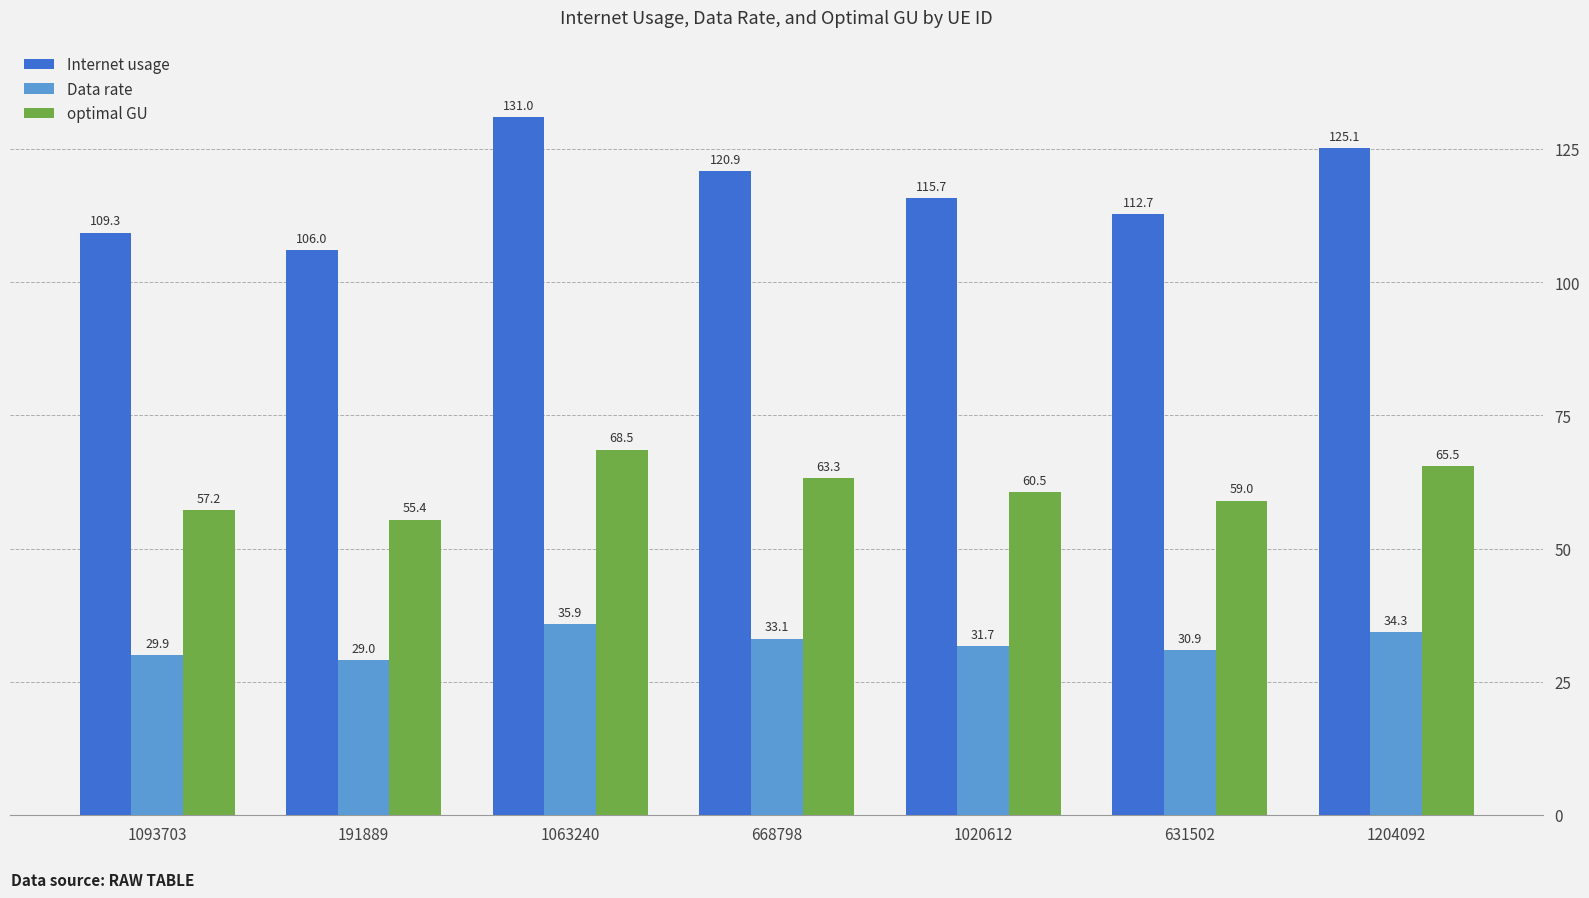

Does the chart contain stacked bars?

No